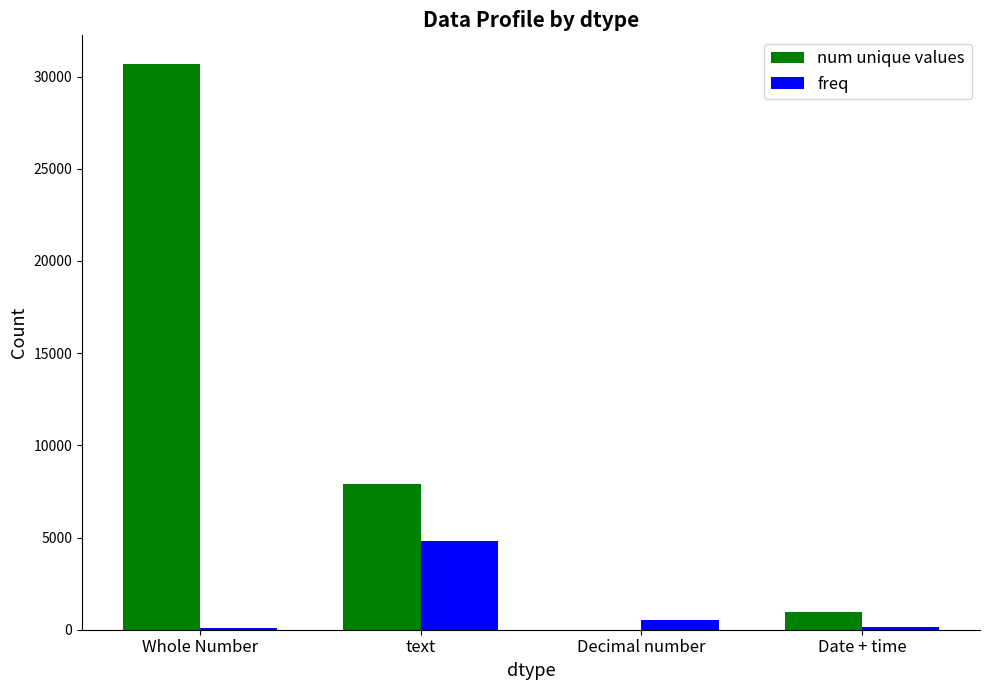

Which series changed the most between text and Date + time?

num unique values